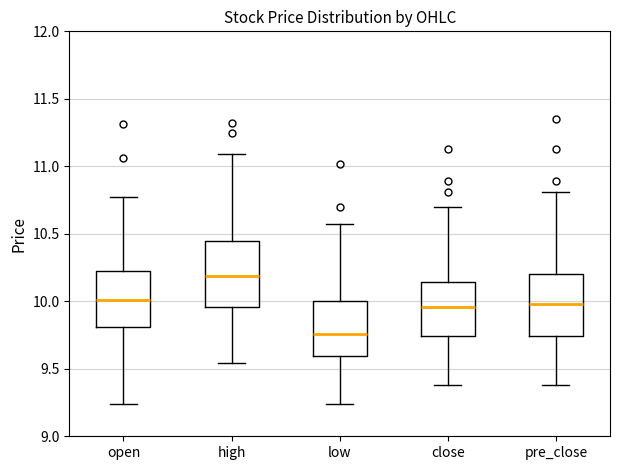

Where does the lower whisker of the box for high end on the y-axis? The values are not printed on the chart, so give them approximately, as read against the axis.

9.55